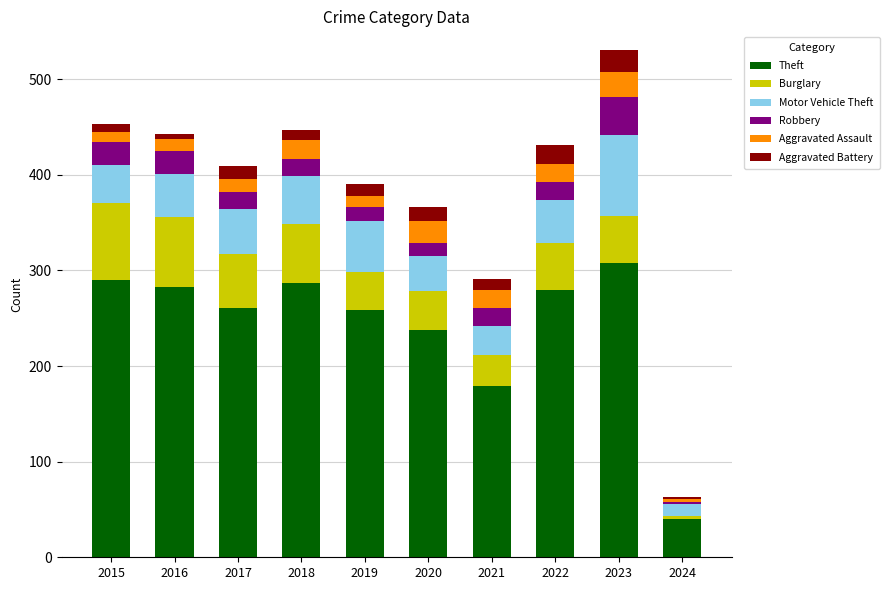

True or false: Theft has a value of 76 at 2017.

False